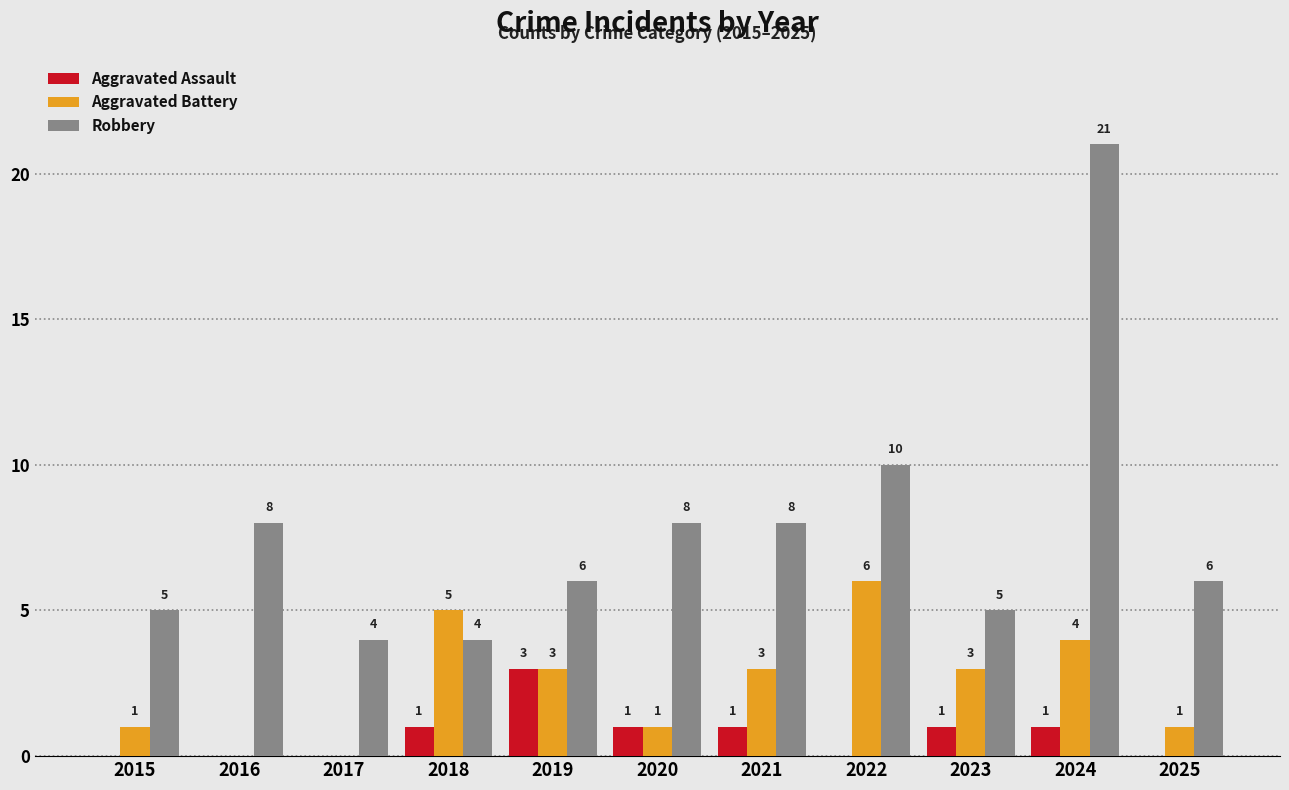

The value of Aggravated Assault at 2015 is -1. True or false?

False